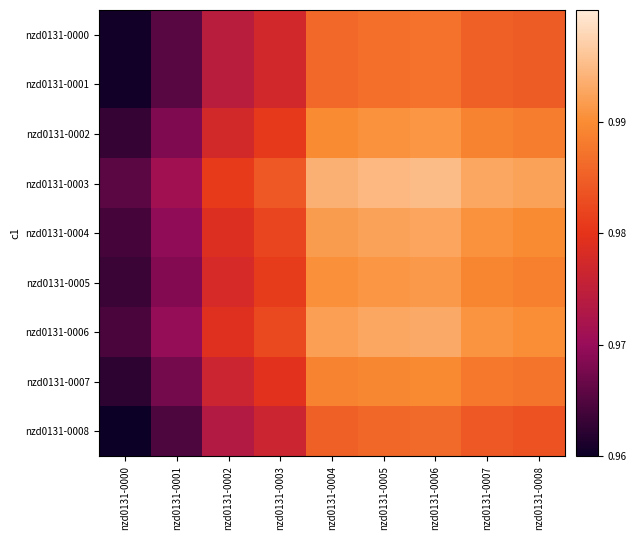

Which series has the largest total across all categories?

nzd0131-0003